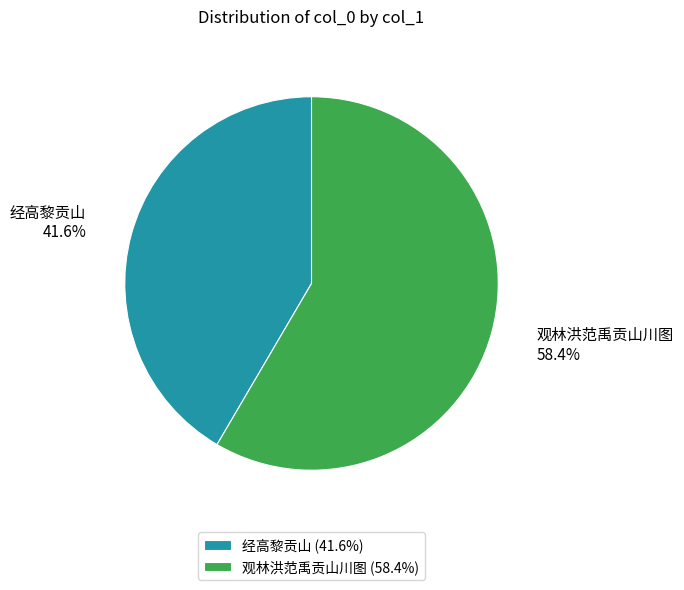

To the nearest percent, what portion does 经高黎贡山 represent?

42%